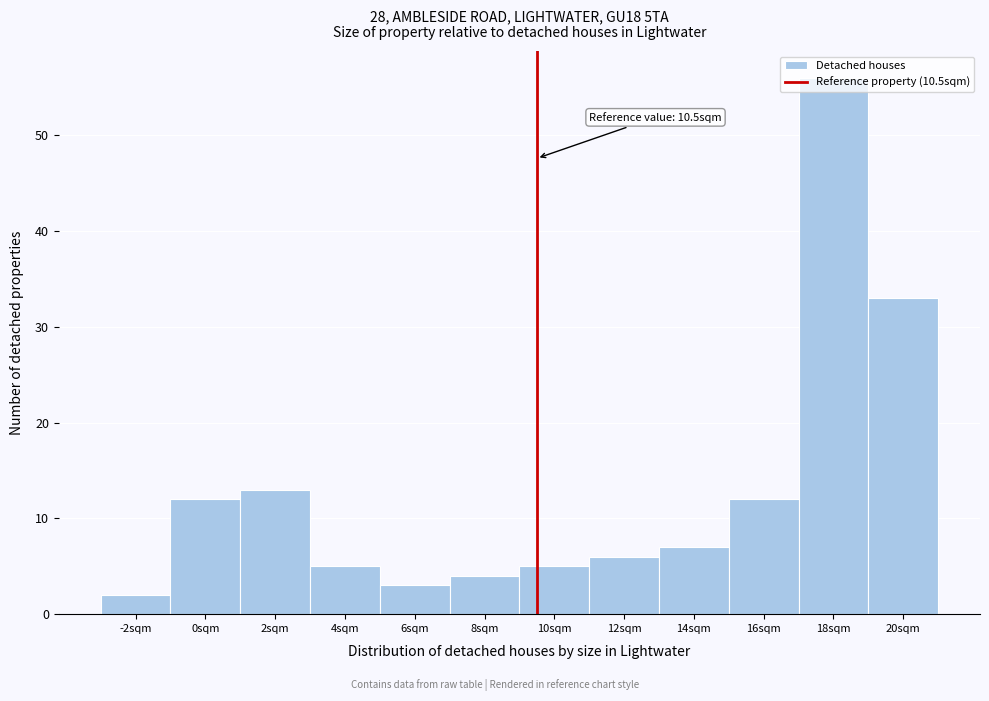

What is the ratio of the value at 4sqm to the value at 6sqm?

1.7